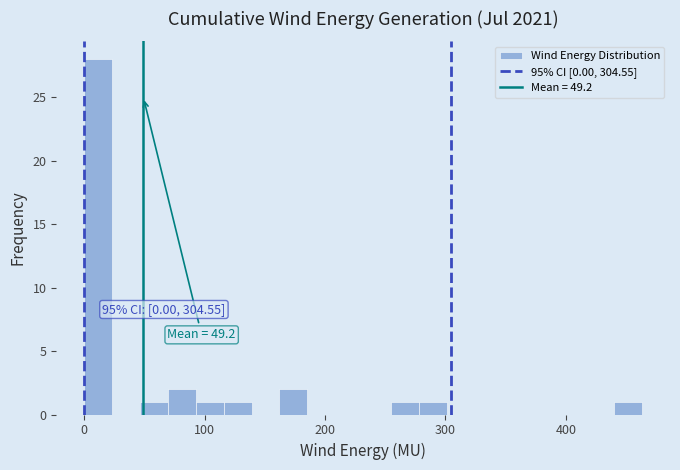

Read against the x-axis, roughly where is the centre of the tallest bar?

10